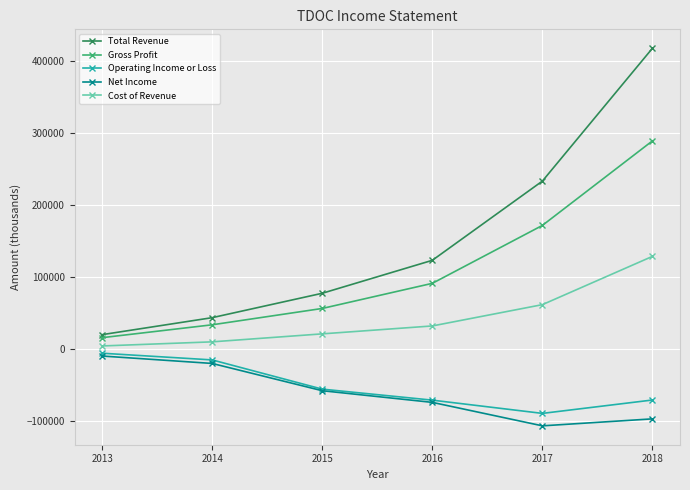

What is the minimum value shown in the chart?

-106800